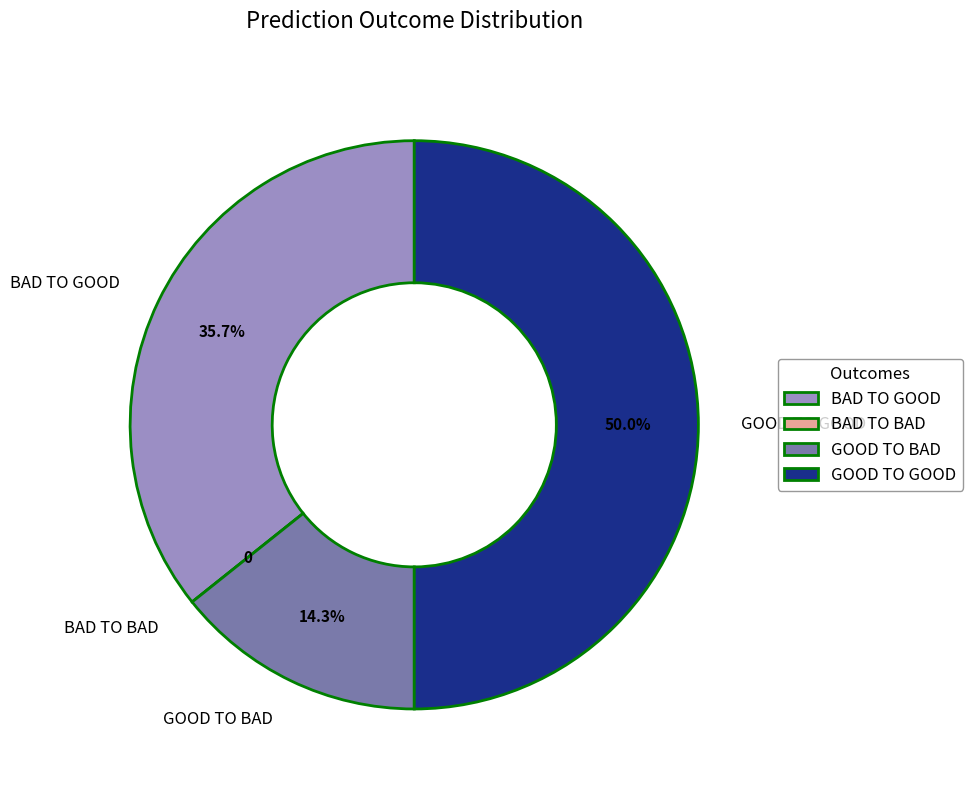

What portion of the pie excludes GOOD TO BAD?

85.7%